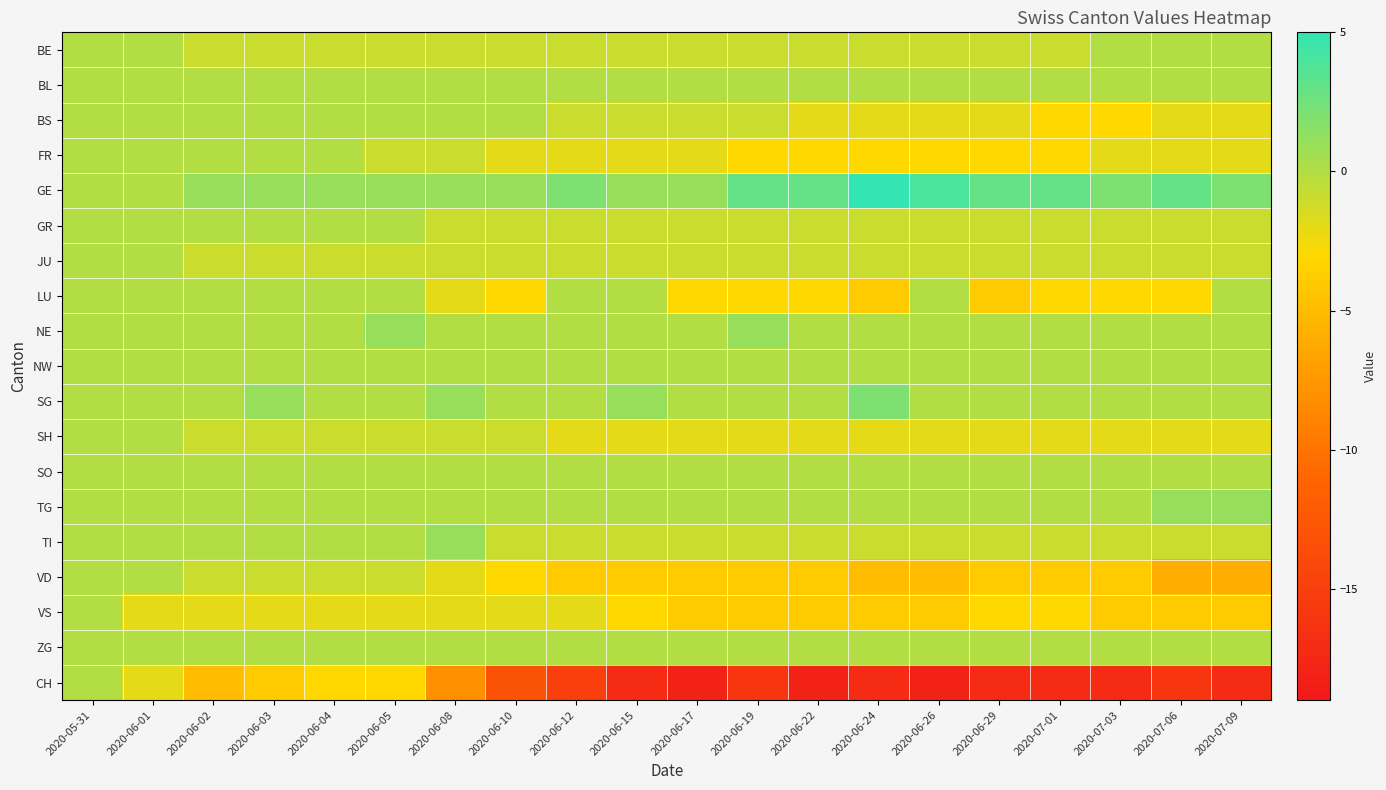

What is the smallest value displayed?

-18